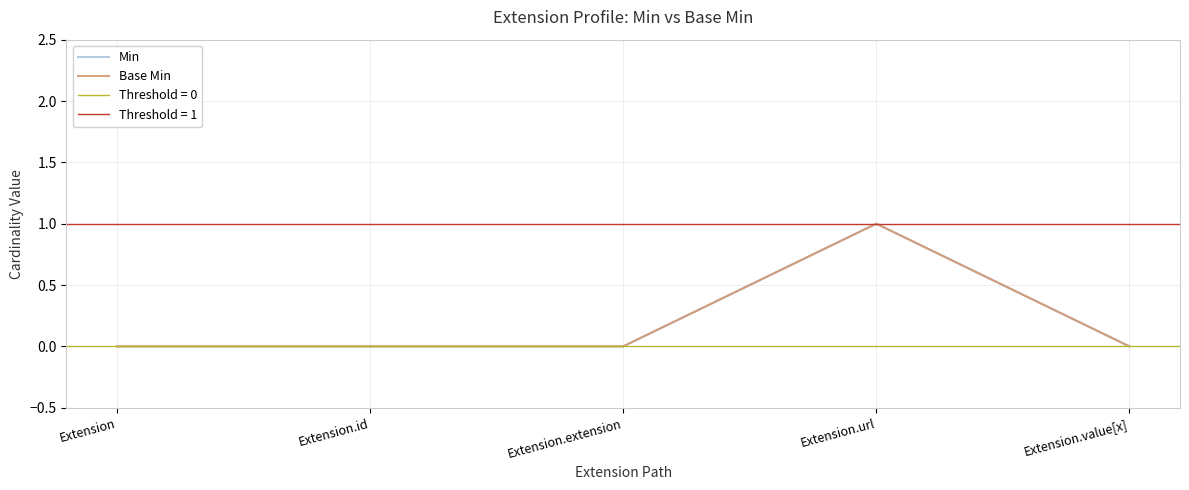

Which has a higher value, Extension.extension or Extension?

Extension.extension